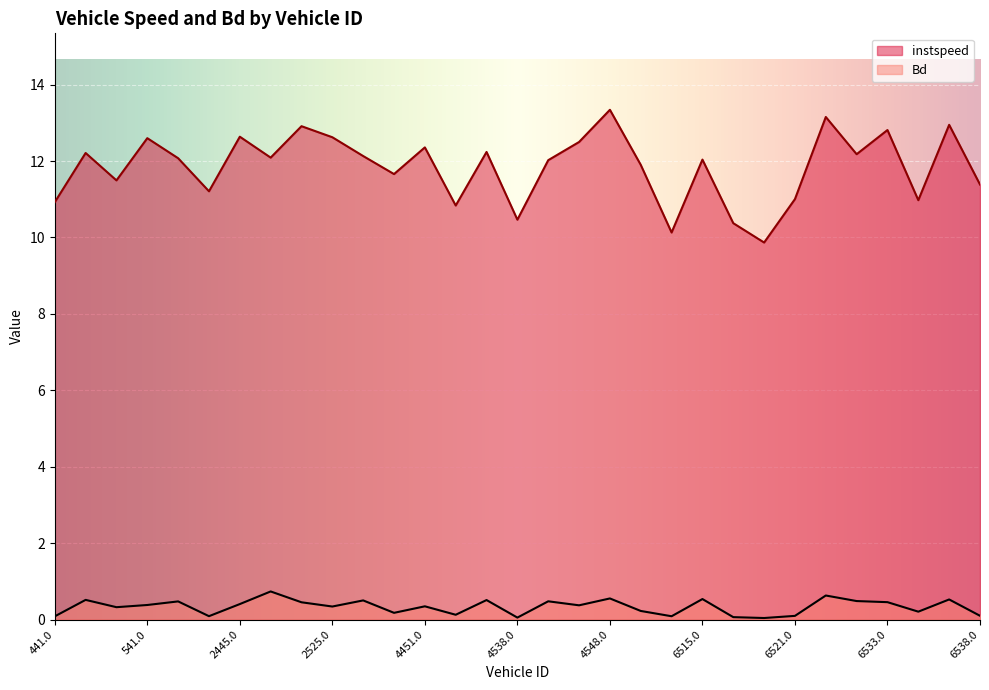

True or false: Bd has a value of 0.5 at 4539.0.

True